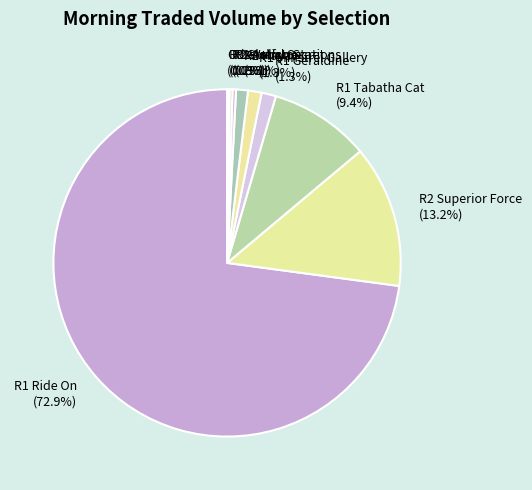

Which category has the biggest portion of the pie?

R1 Ride On